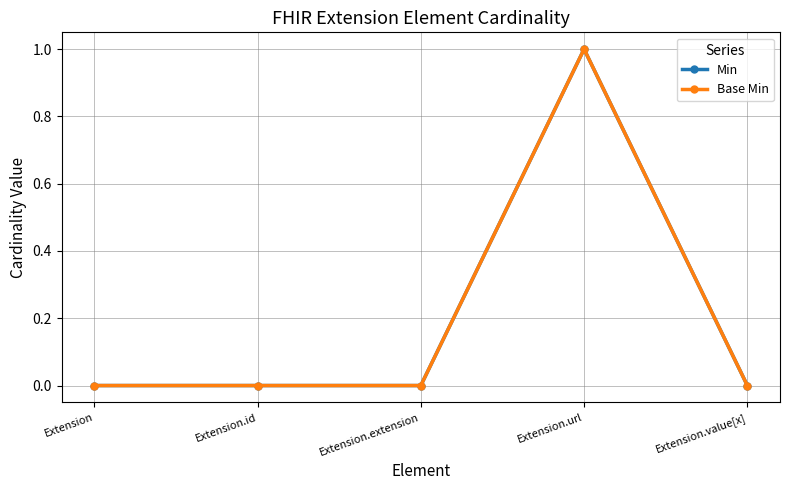

True or false: Min and Base Min intersect in this chart.

False